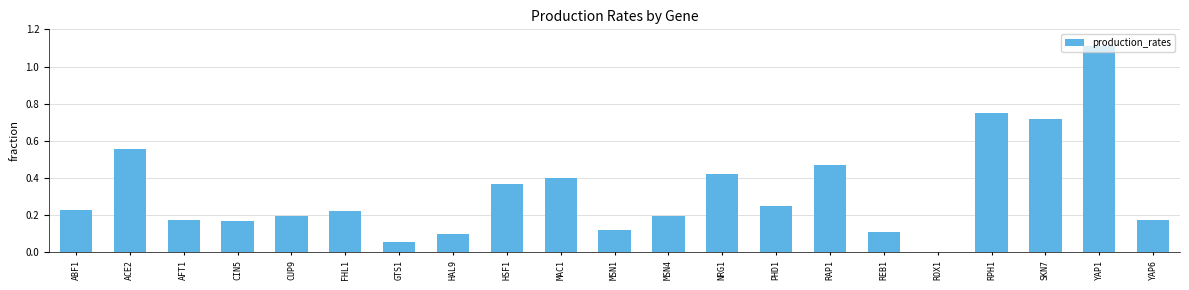

Which has a higher value, NRG1 or HAL9?

NRG1